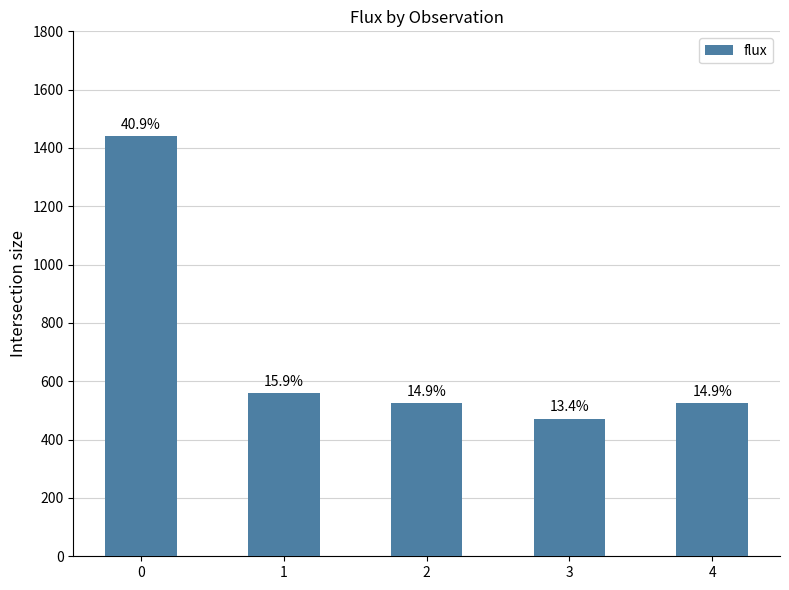

What is the sum of the values at 0 and 1?

2000.5